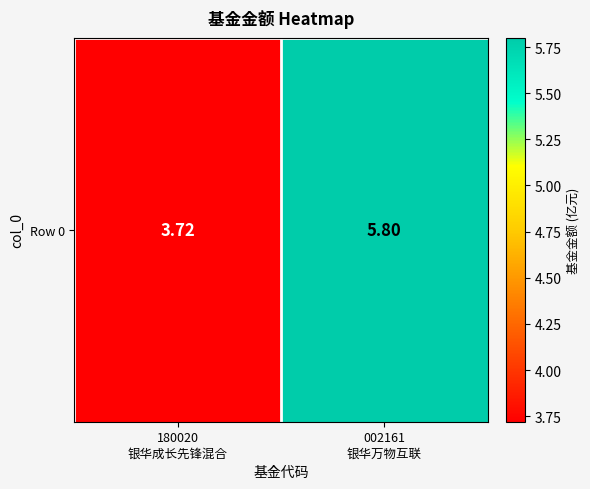

List the labels in order of value, largest first.

002161
银华万物互联, 180020
银华成长先锋混合